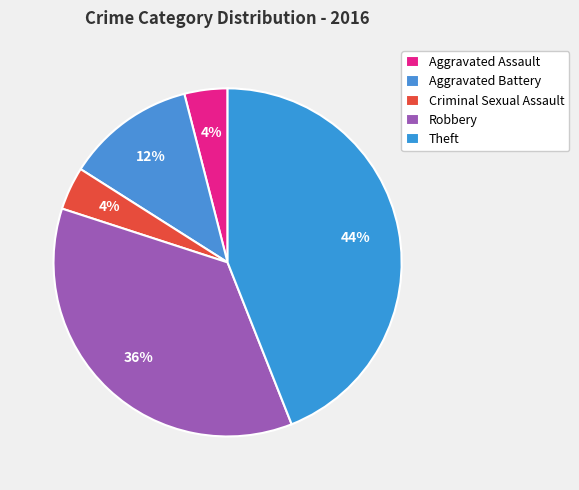

Is it true that Robbery is 36% of the pie?

True